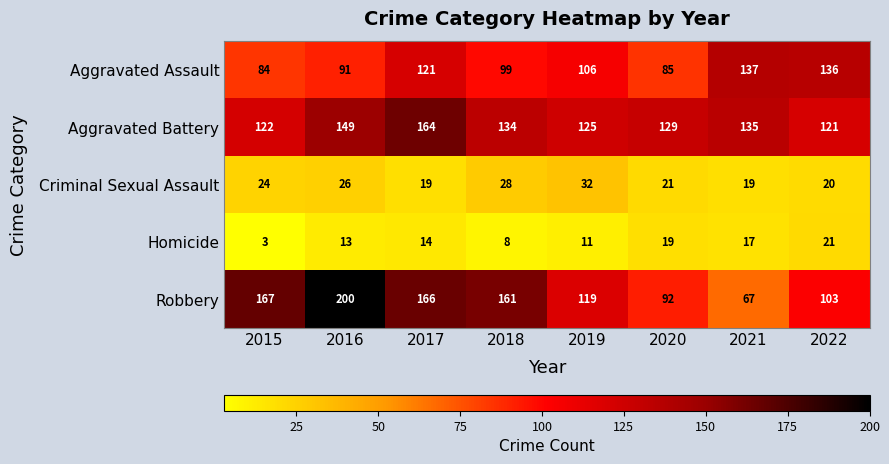

What is the sum of the Criminal Sexual Assault values at 2021 and 2018?

47